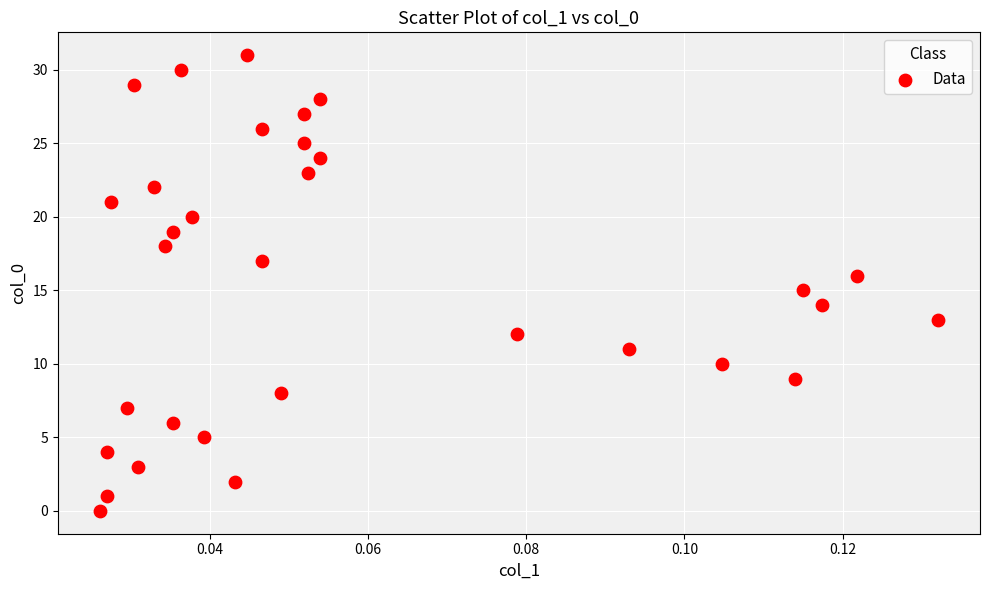

What is the range of Y values (max minus min)?

31